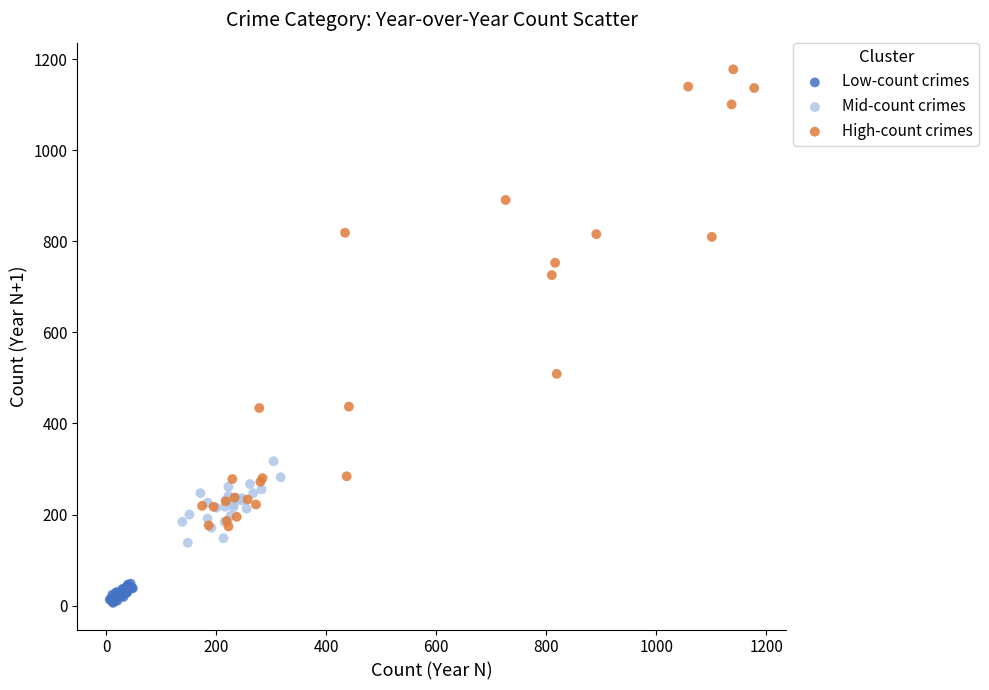

Which series reaches the maximum Y coordinate?

High-count crimes